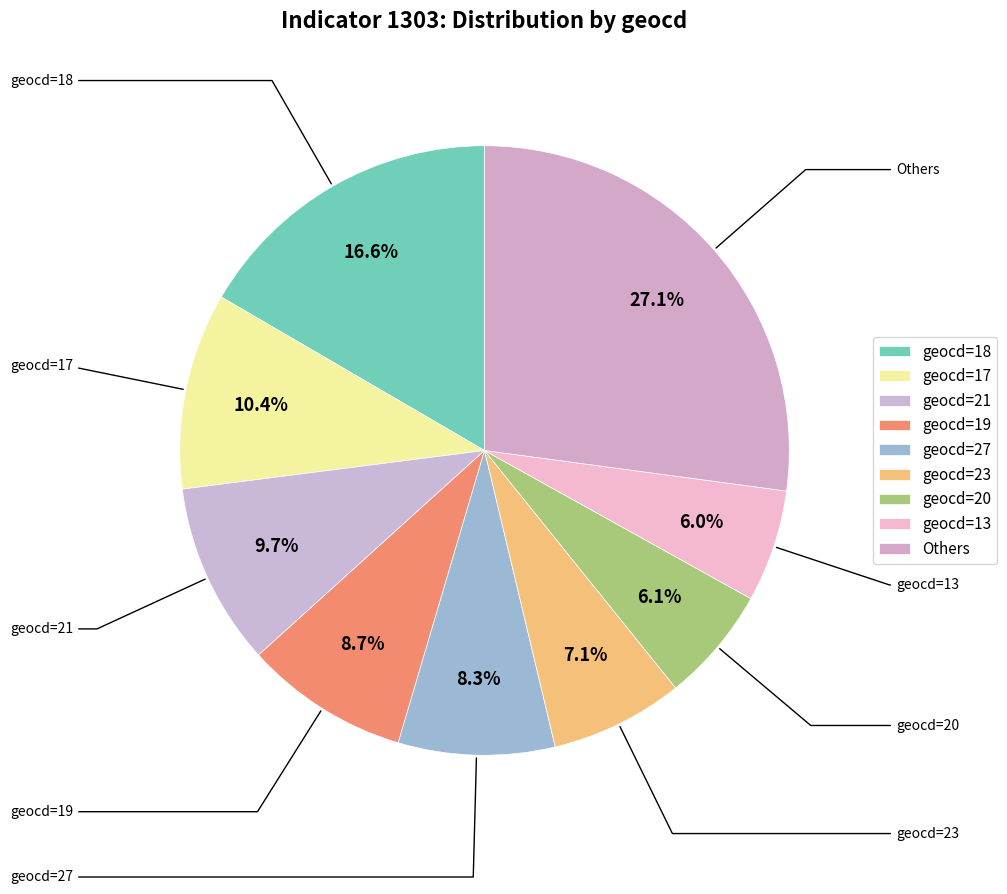

What percentage do geocd=18 and geocd=20 together represent?

22.7%